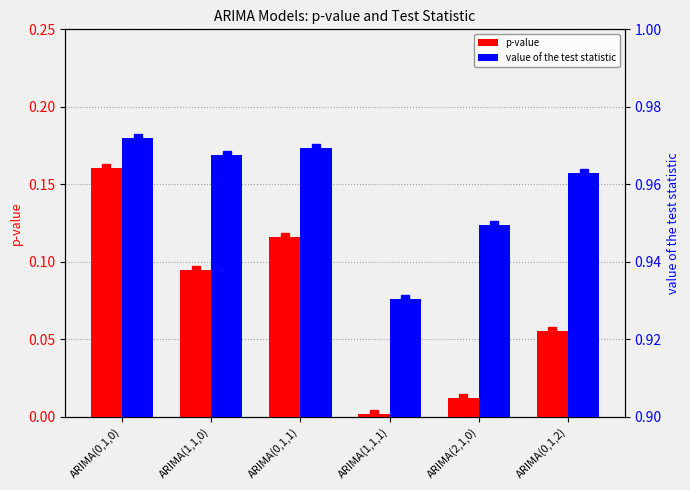

What is the maximum value for p-value?

0.2